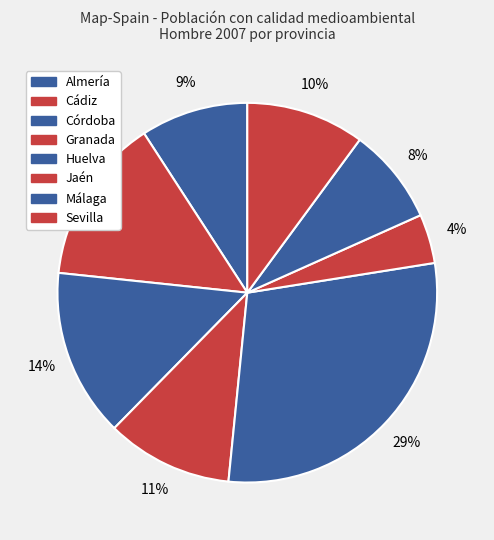

To the nearest percent, what percentage of the pie is Málaga?

8%